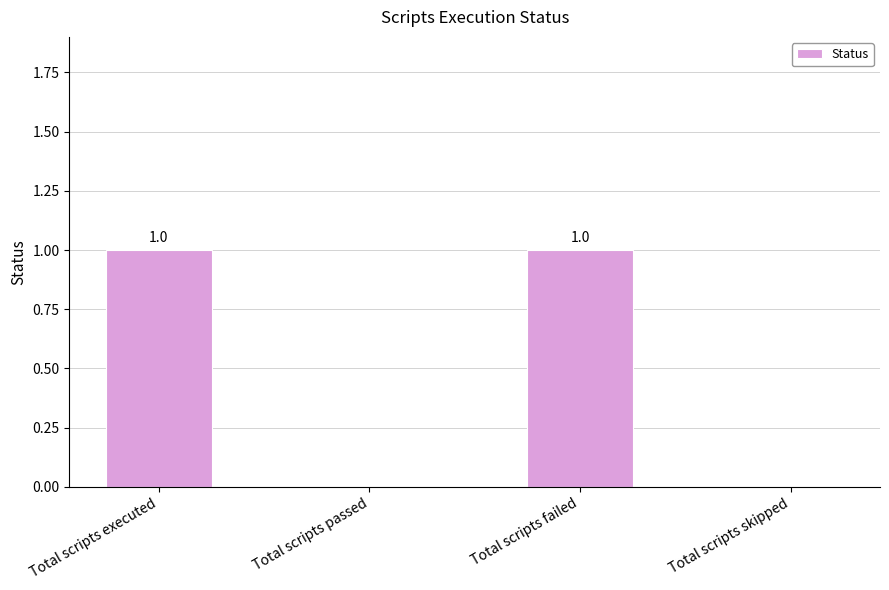

Count the number of data series in this chart.

1